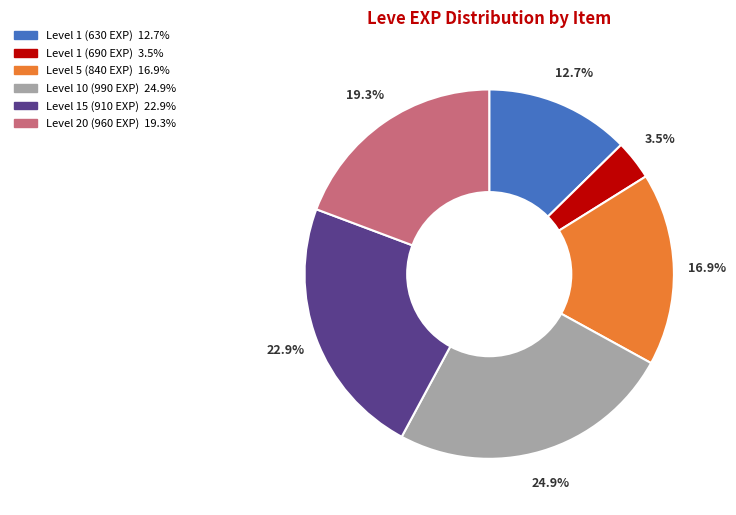

To the nearest percent, what is the difference between the largest and smallest slice percentages?

21%